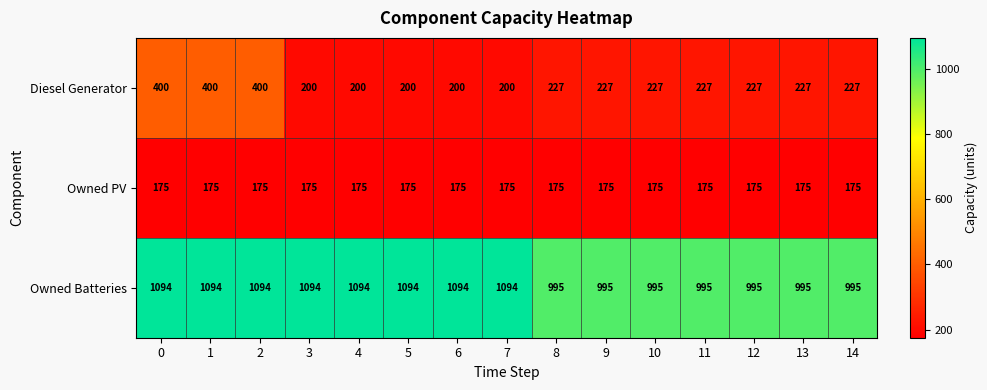

What is the total value across all series at 10?

1397